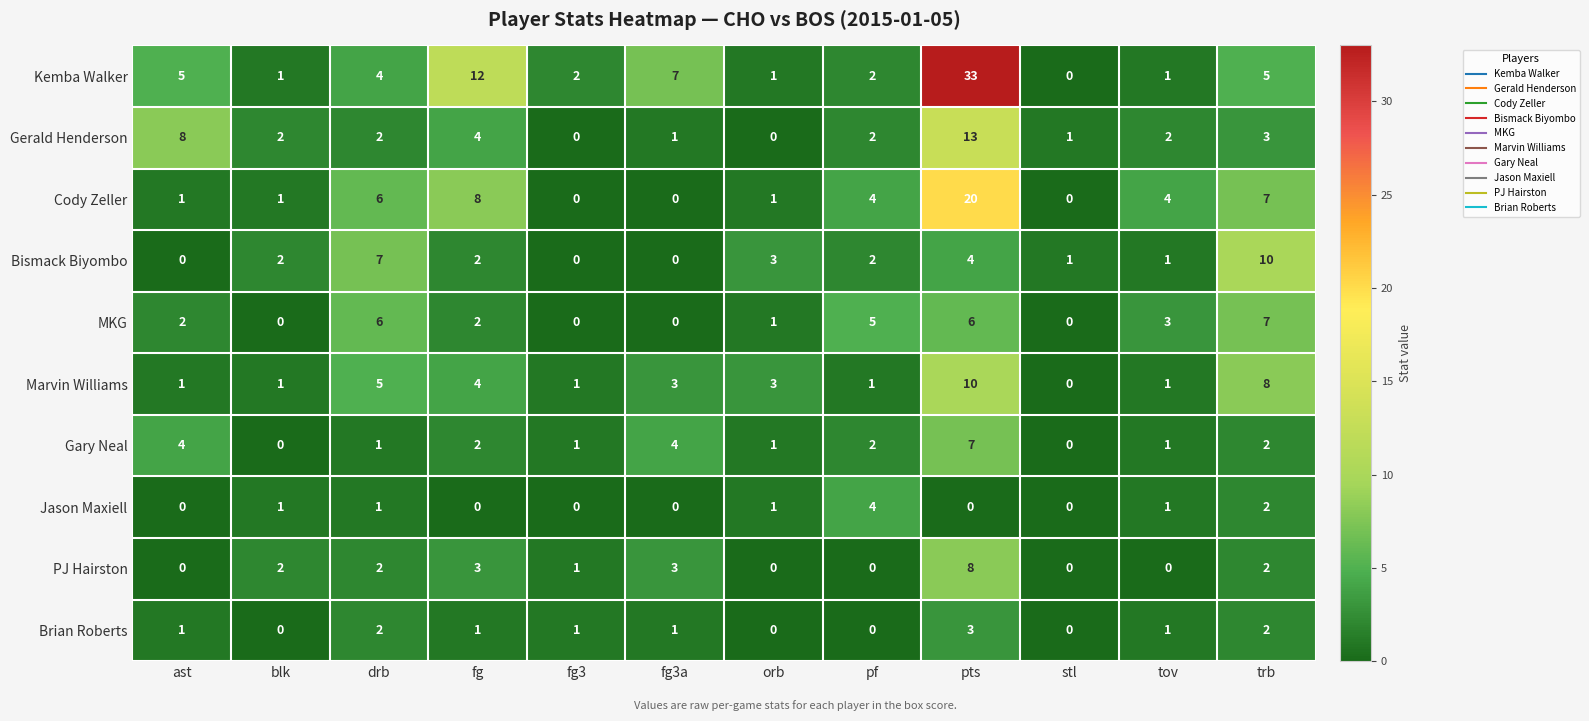

Count the number of data series in this chart.

10